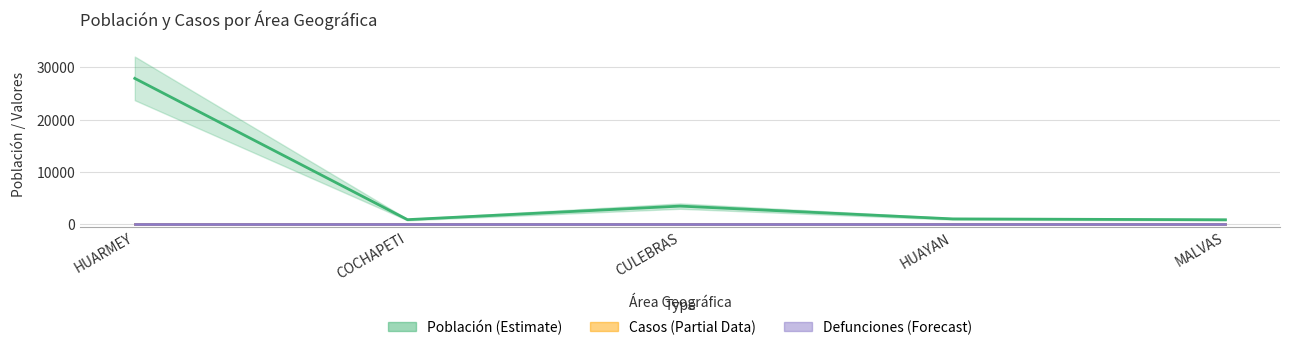

What is the difference between the maximum and minimum values in the Población (Estimate) series?

27092